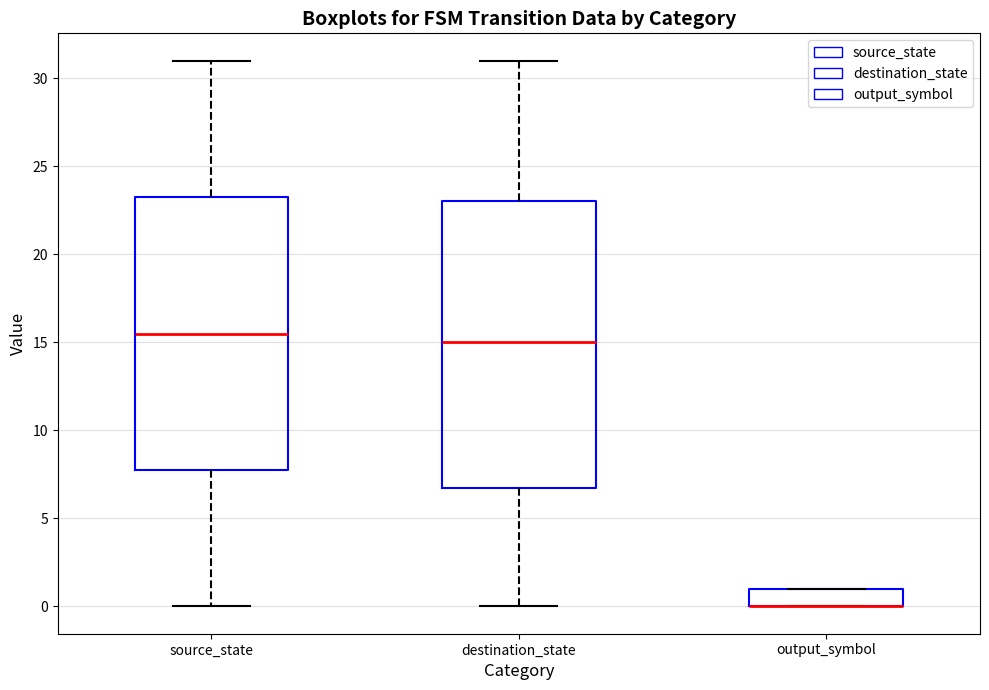

Reading left to right, read every box against the y-axis: the position of its median line, the range the box covers, and the ends of its whiskers. The values are not printed on the chart, so give them approximately, as read against the axis.

source_state: median 15.5, box 8.0 to 23.5, whiskers 0.0 to 31.0
destination_state: median 15.0, box 7.0 to 23.0, whiskers 0.0 to 31.0
output_symbol: median 0.0 (drawn on the box's lower edge), box 0.0 to 1.0, whiskers 0.0 to 1.0